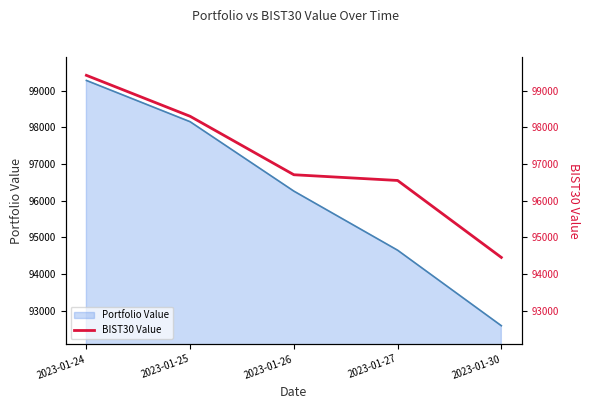

Reading left to right, list all the values displayed in this chart.

2023-01-24=99419.5	2023-01-25=98302.2	2023-01-26=96708.4	2023-01-27=96552.4	2023-01-30=94453.7